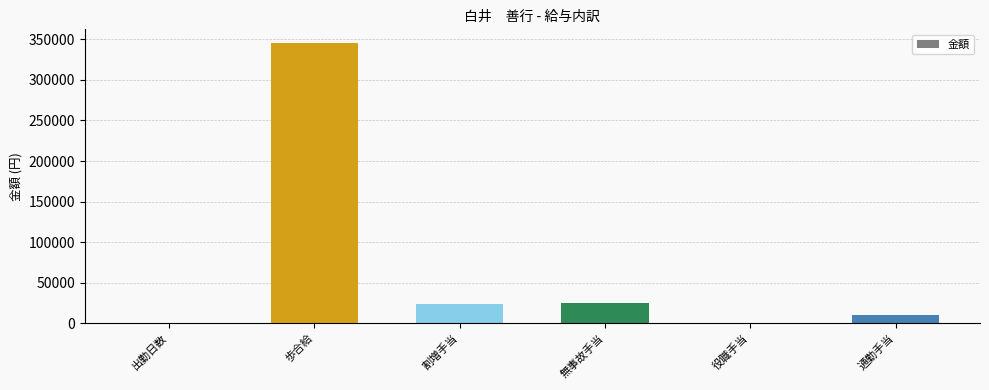

Read the value at 通勤手当.

10000